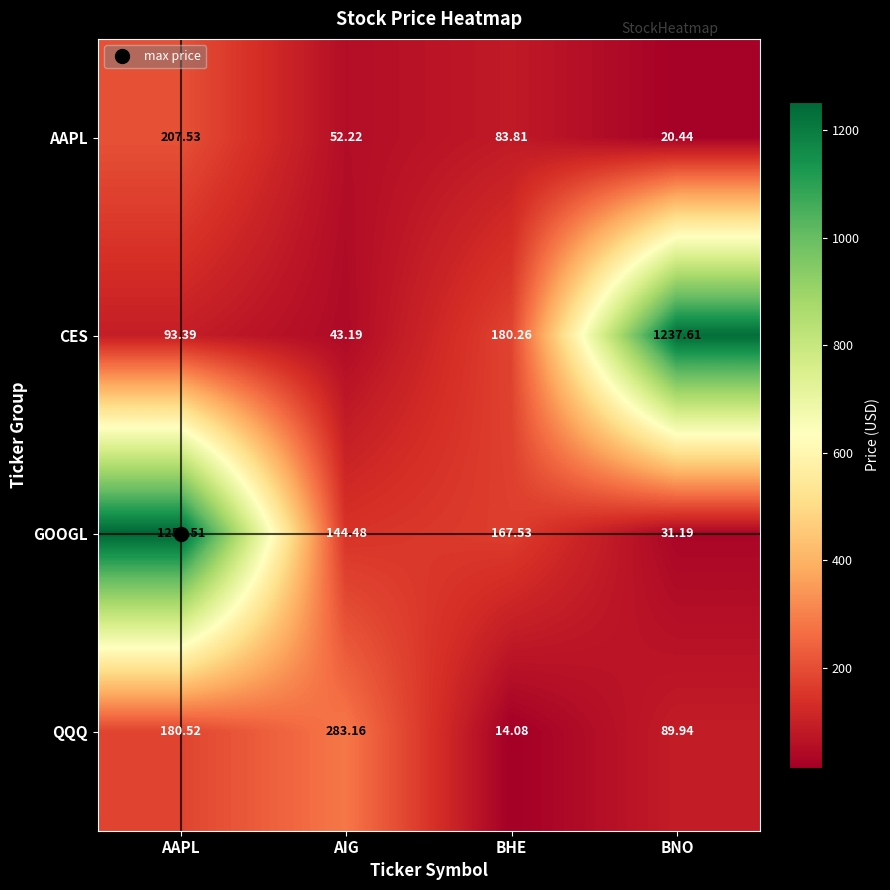

Which category has the lowest value in the QQQ series?

BHE